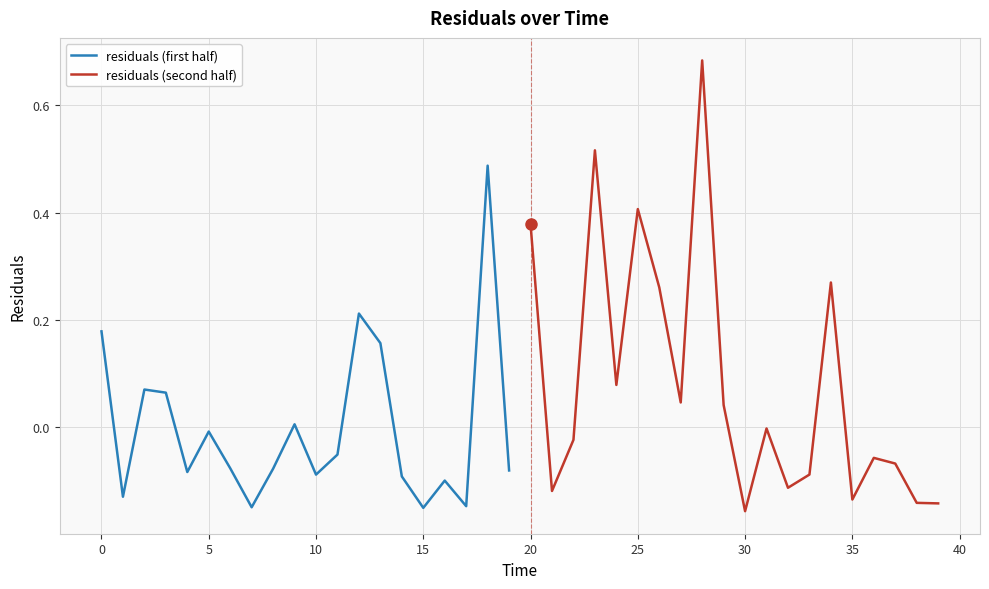

Which has a higher value, 15 or 15?

15